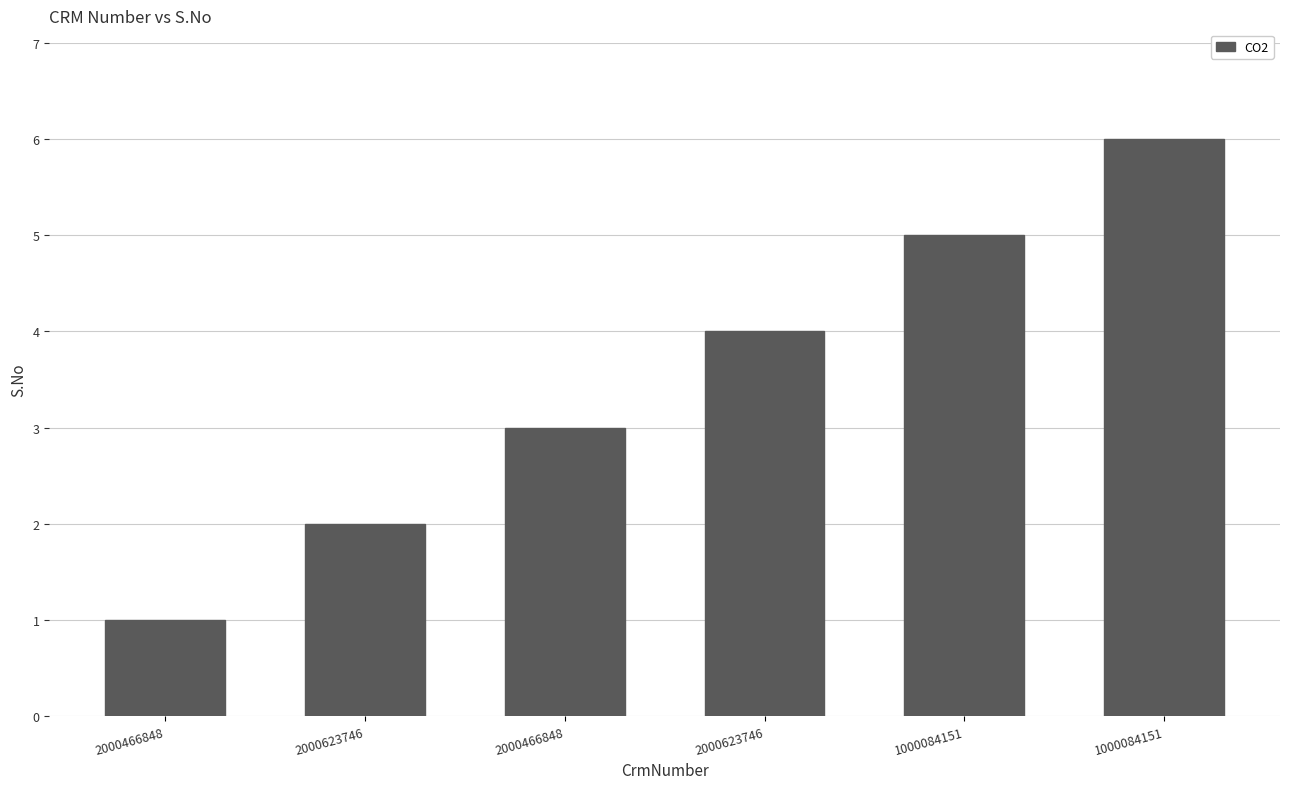

Does the chart contain any negative values?

No